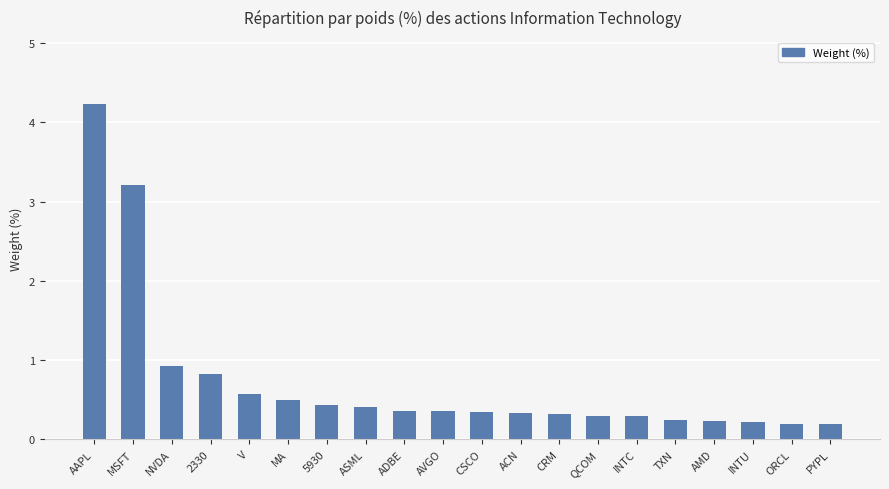

The chart shows a value of 0.2 at AMD. True or false?

True